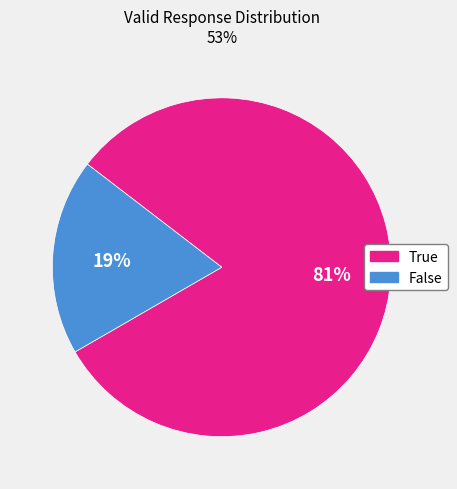

Is the sum of False and True greater than half?

Yes